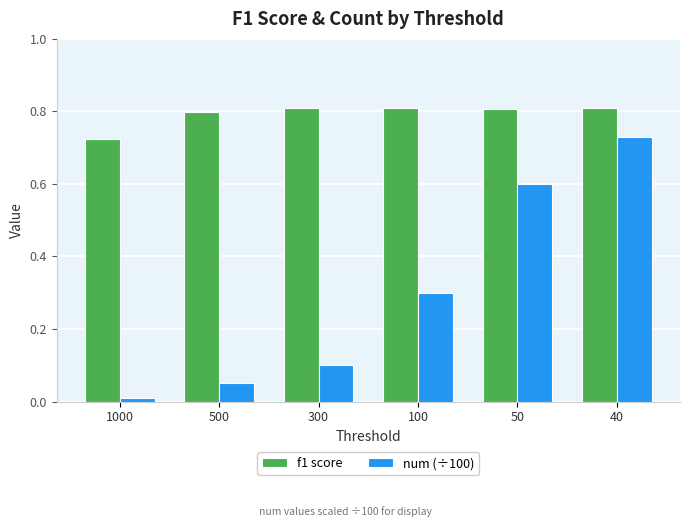

Rank the series by their average value, from highest to lowest.

f1 score, num (÷100)